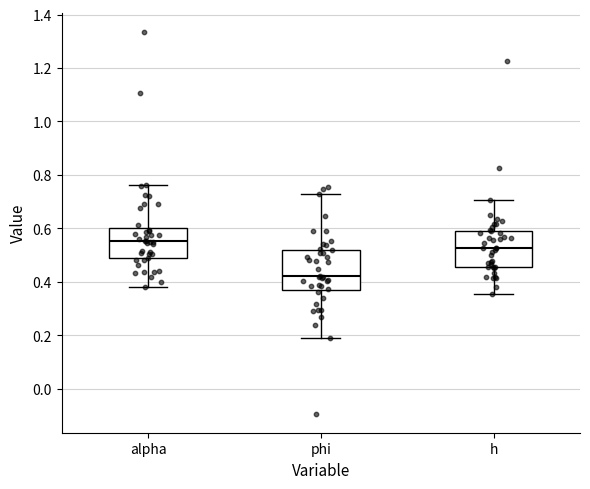

Reading left to right, read every box against the y-axis: the position of its median line, the range the box covers, and the ends of its whiskers. The values are not printed on the chart, so give them approximately, as read against the axis.

alpha: median 0.56, box 0.48 to 0.60, whiskers 0.38 to 0.76
phi: median 0.42, box 0.36 to 0.52, whiskers 0.20 to 0.74
h: median 0.52, box 0.46 to 0.60, whiskers 0.36 to 0.70